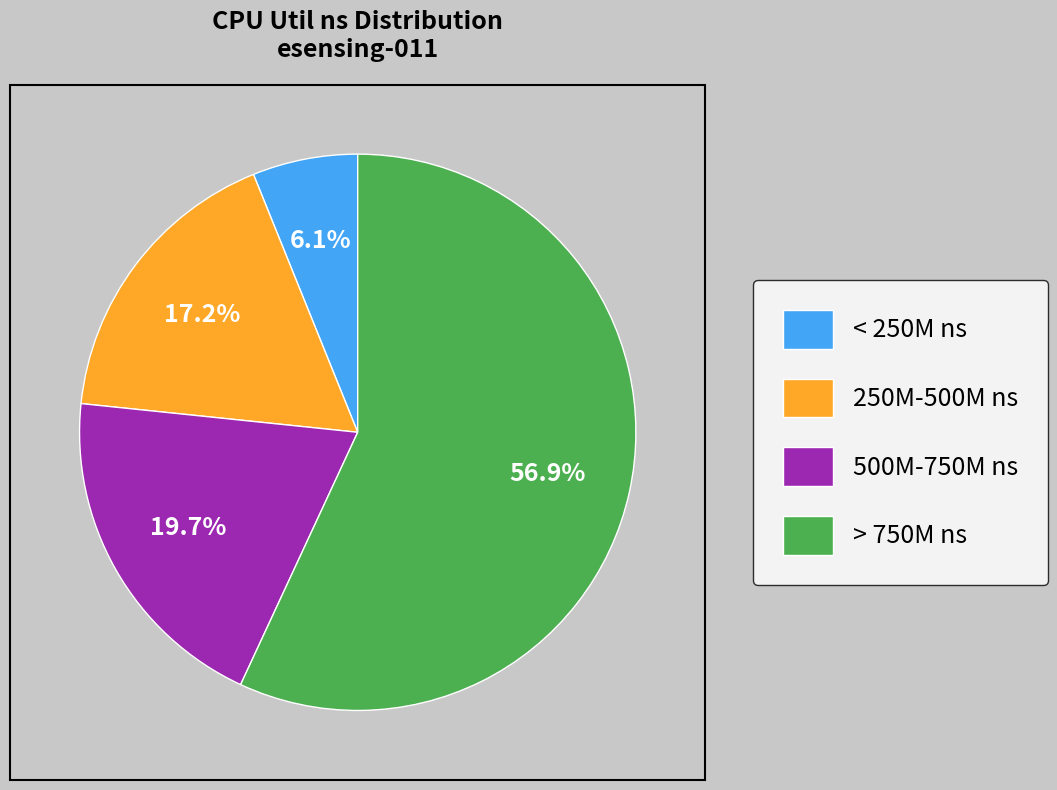

Combined, do 500M-750M ns and 250M-500M ns account for over 50%?

No